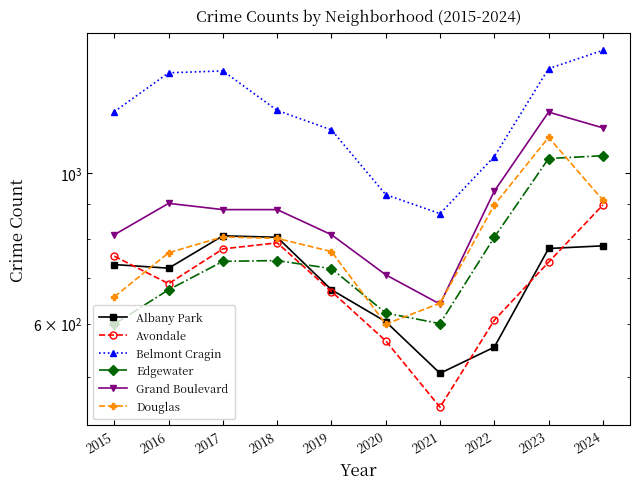

True or false: Douglas and Belmont Cragin cross at least once.

False